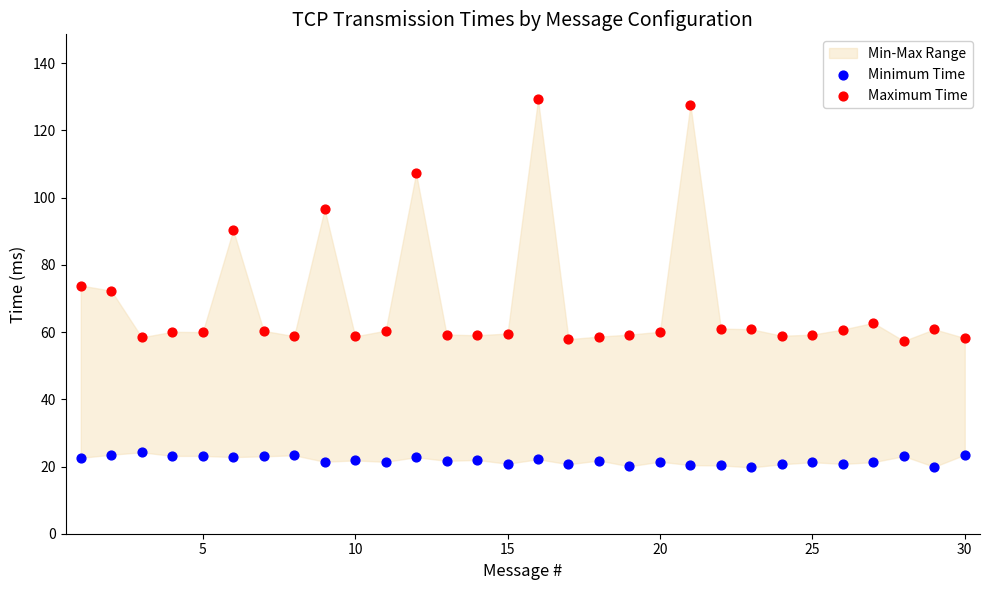

Which series has the largest Y range (max minus min)?

Maximum Time